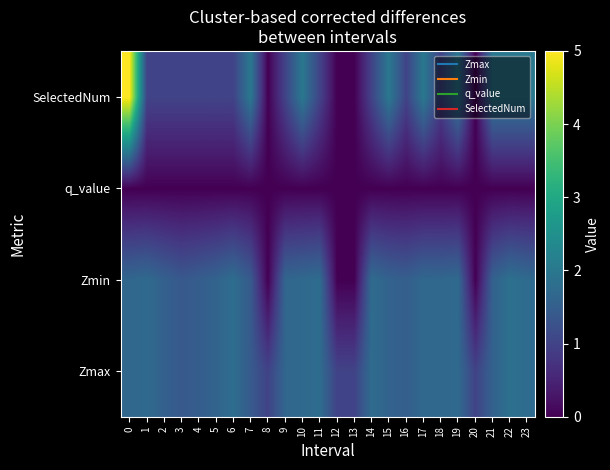

Which label corresponds to the smallest value in the chart?

8